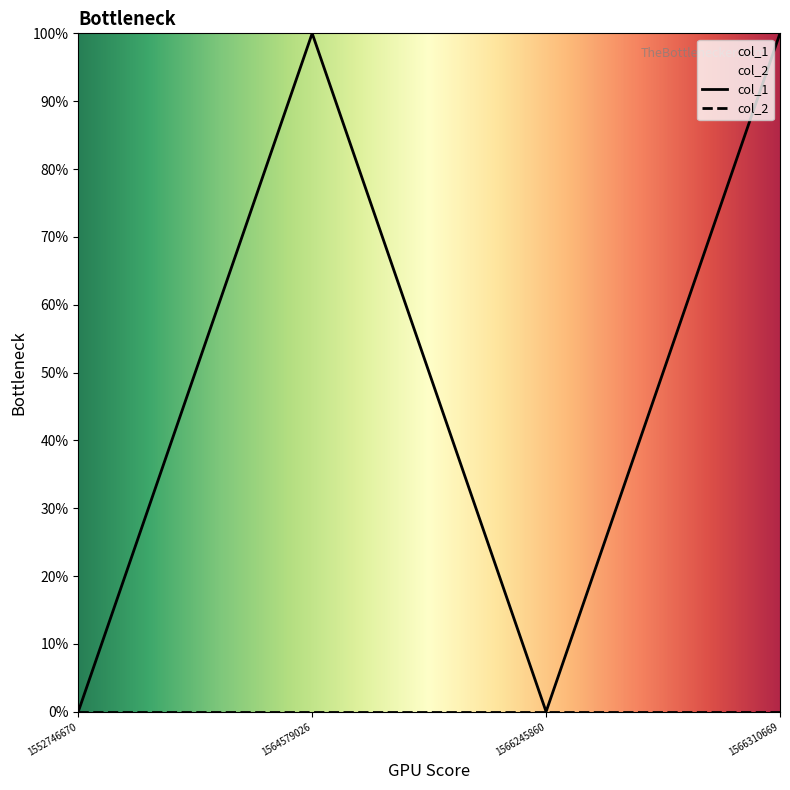

How many points are lower than both their immediate neighbors (excluding endpoints)?

1